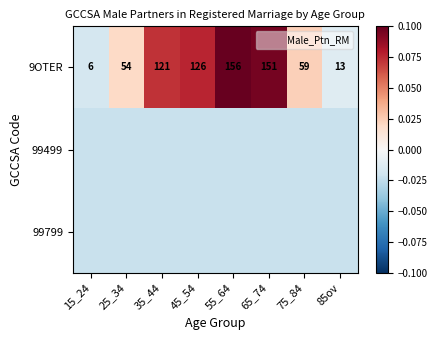

Which series has the largest range (max minus min)?

9OTER